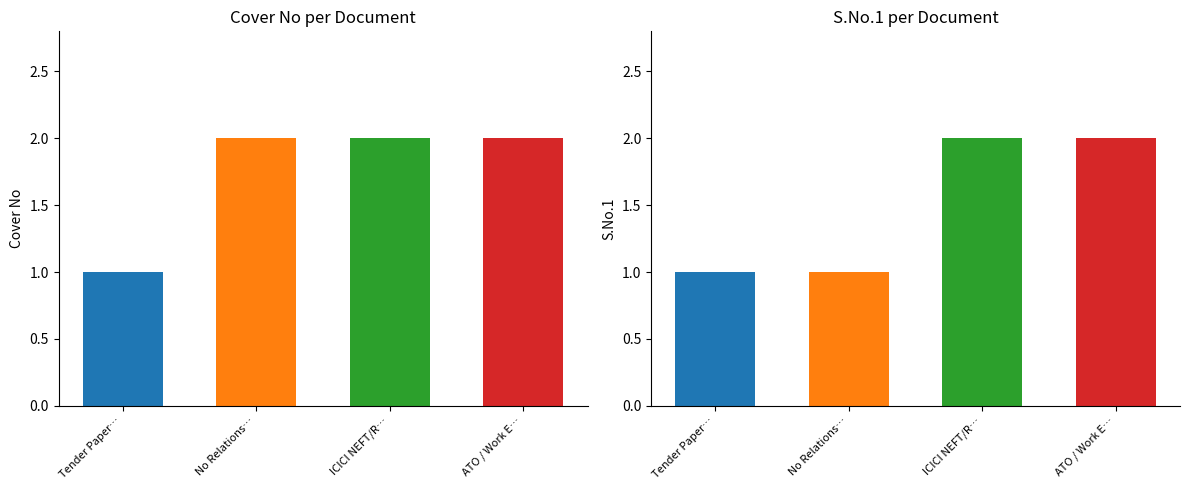

At which category is the sum across all series the highest?

ICICI NEFT/RTGS